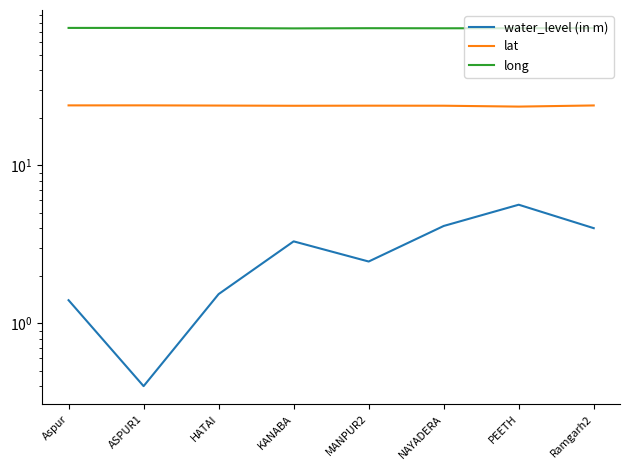

What is the highest value of the water_level (in m) series?

5.6